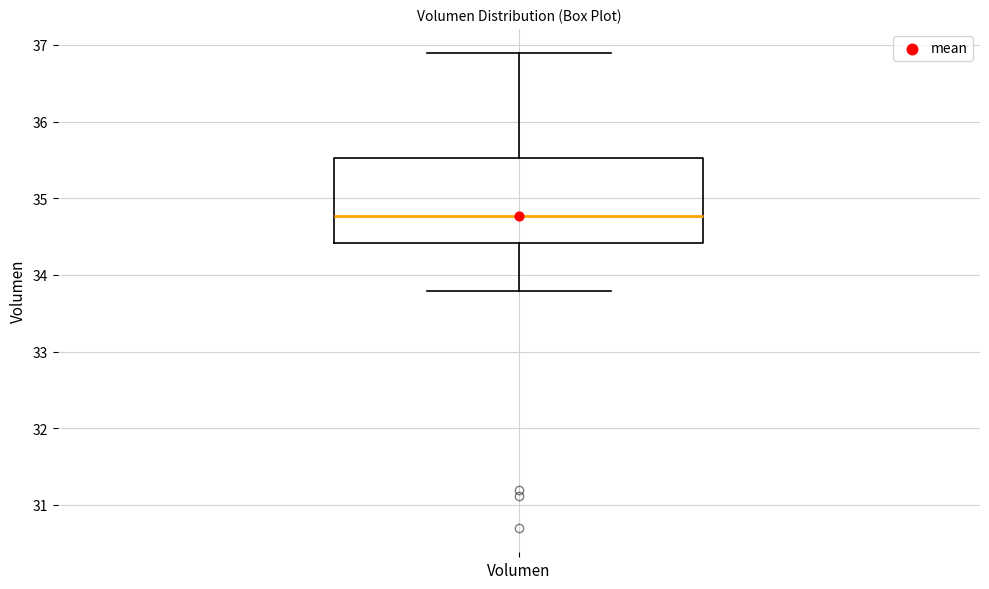

Read this box plot against the y-axis: the position of the median line, the range covered by the box, and the ends of both whiskers. The values are not printed on the chart, so give them approximately, as read against the axis.

median 34.8, box 34.4 to 35.5, whiskers 33.8 to 36.9